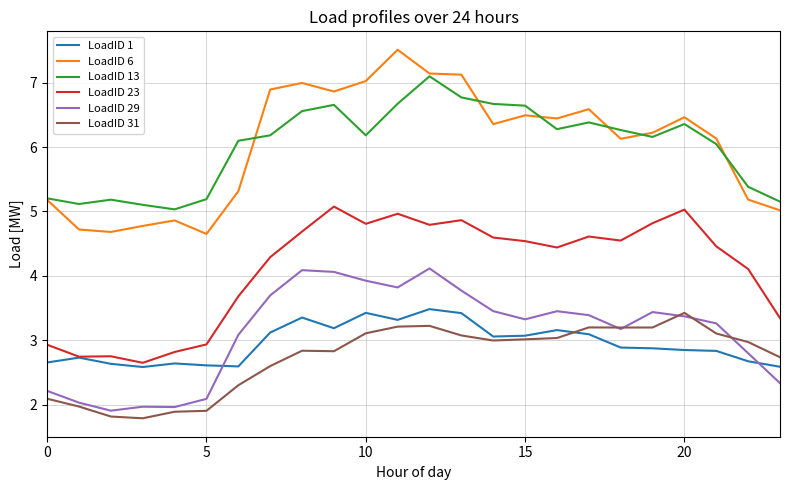

Which series has the largest range (max minus min)?

LoadID 6